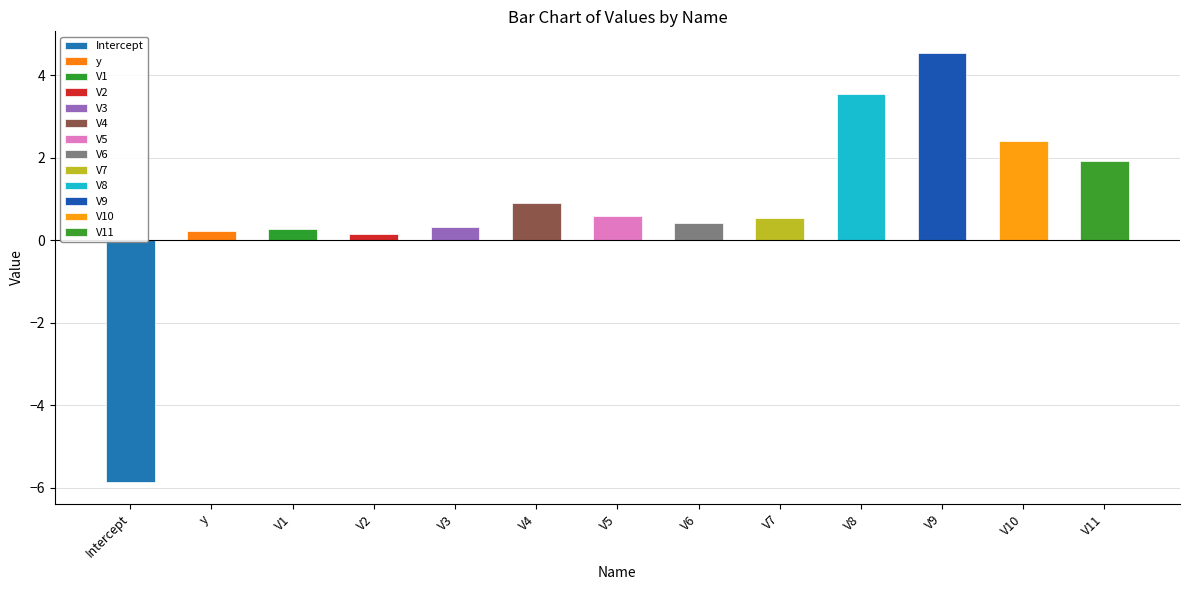

How many data points are above 0?

12